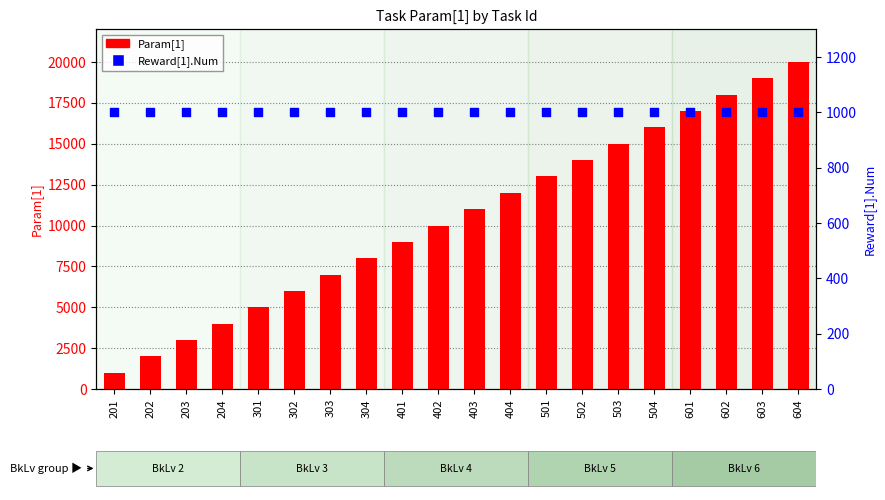

Which series has the widest spread of Y values?

Param[1]